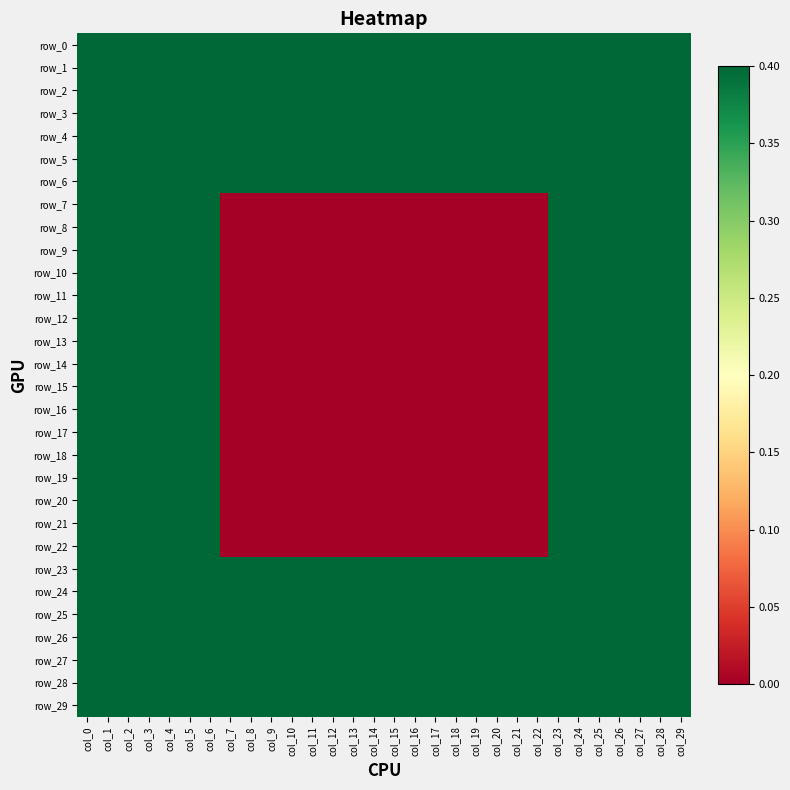

Which category has the highest value in the row_9 series?

col_0